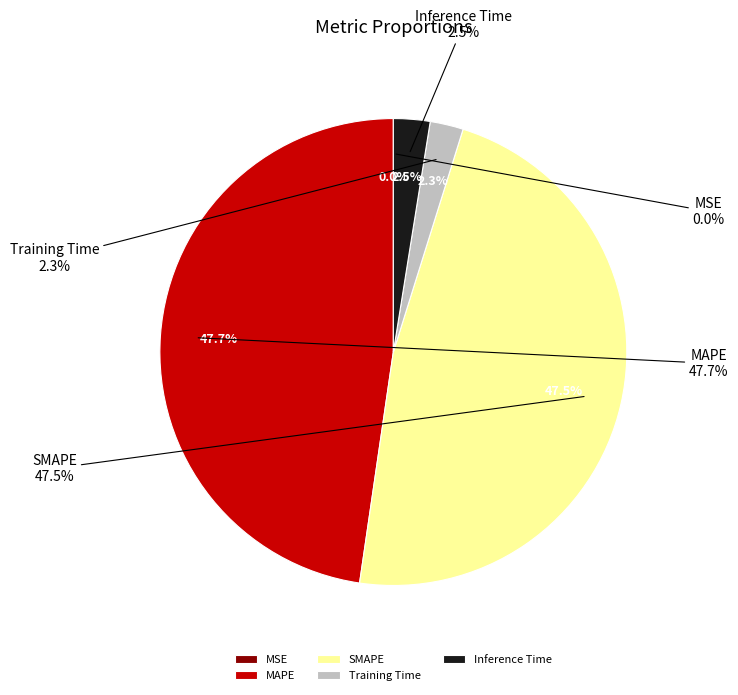

What percentage is NOT represented by SMAPE?

52.5%